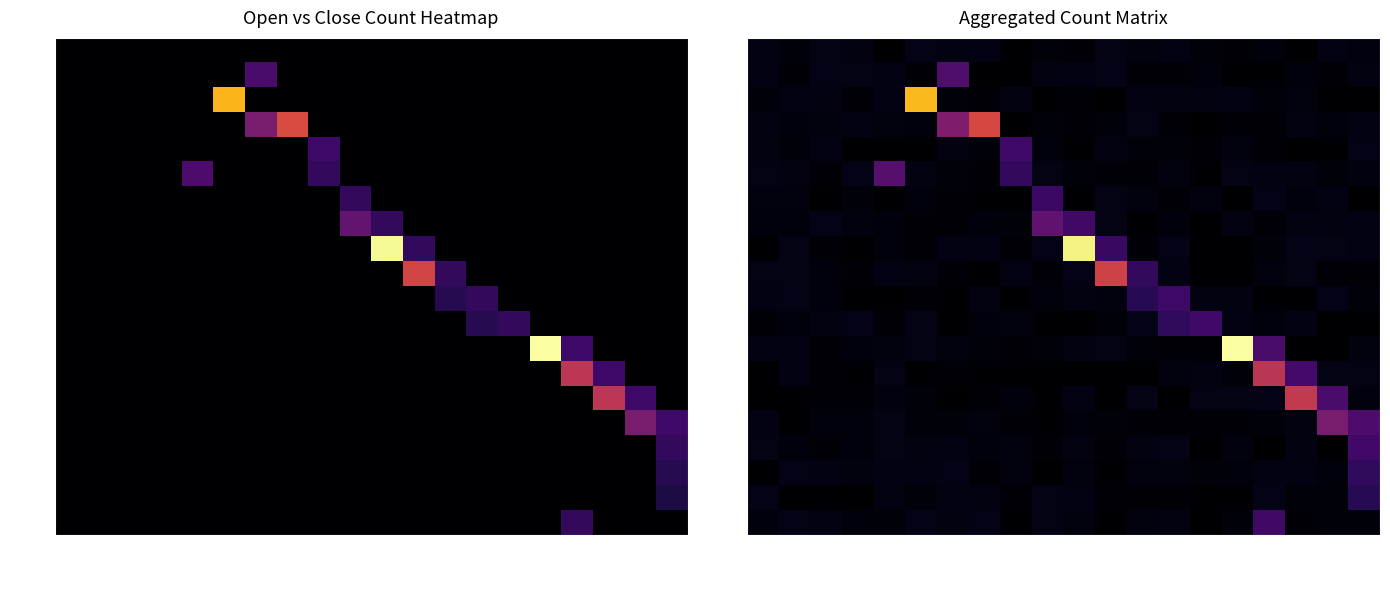

At which category is the sum across all series the highest?

213